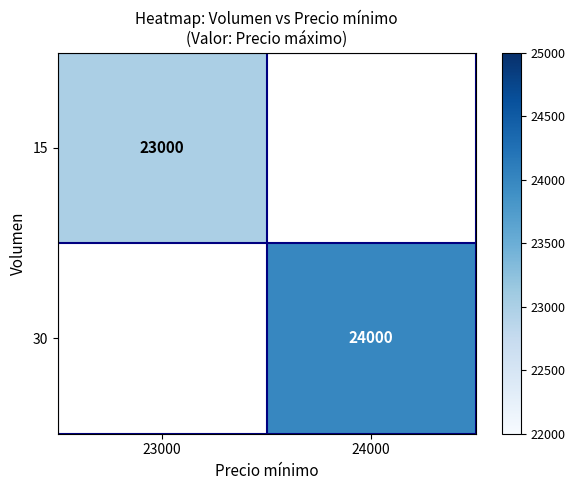

Which label corresponds to the largest value in the chart?

24000